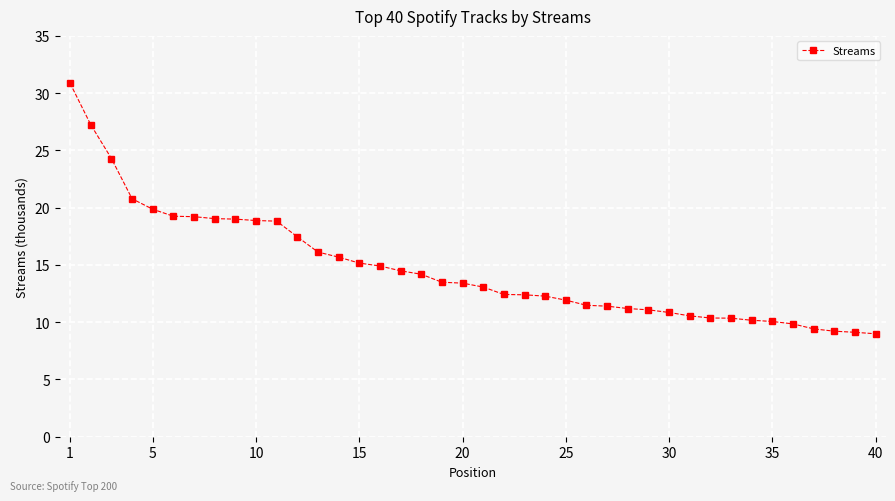

What is the difference between the maximum and minimum values?

21.9